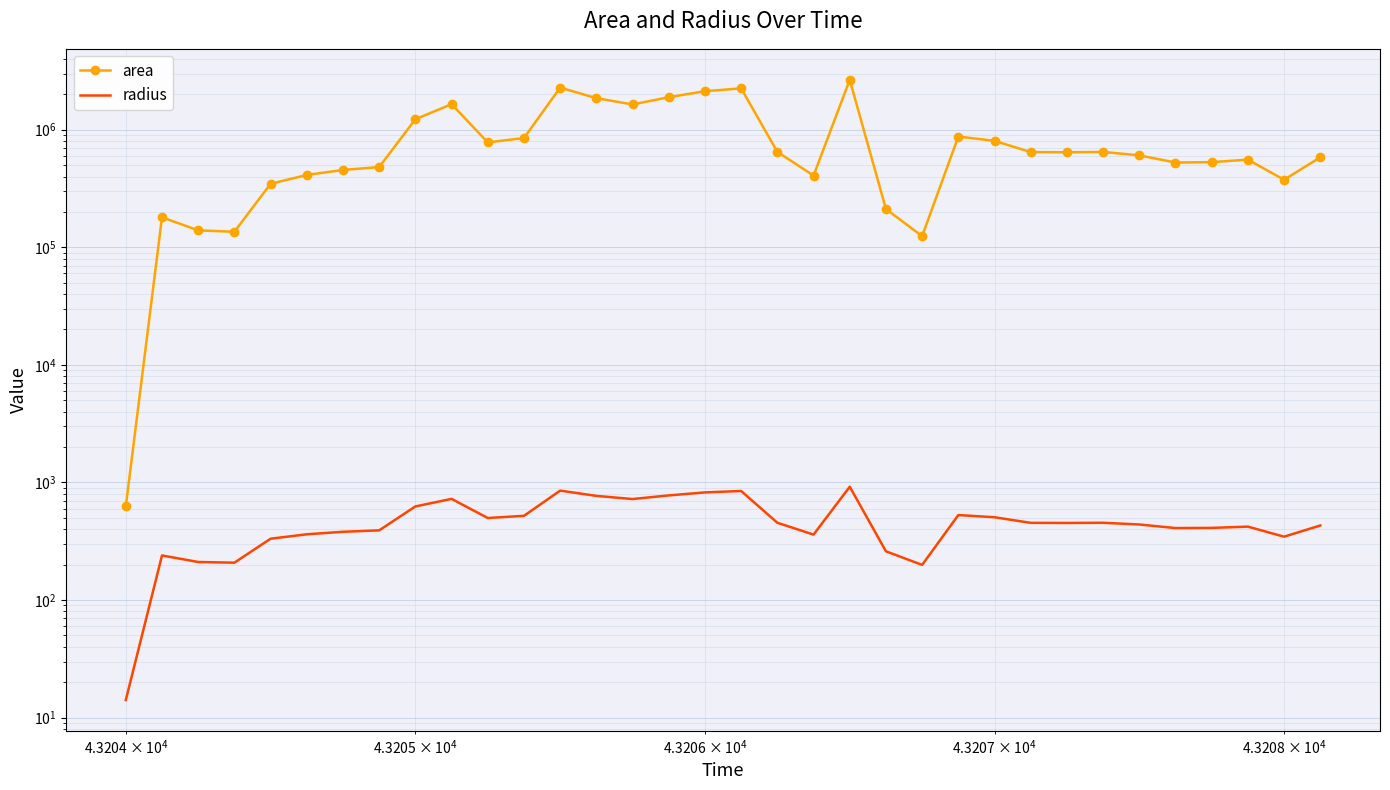

What are all the series names shown in the legend?

area, radius